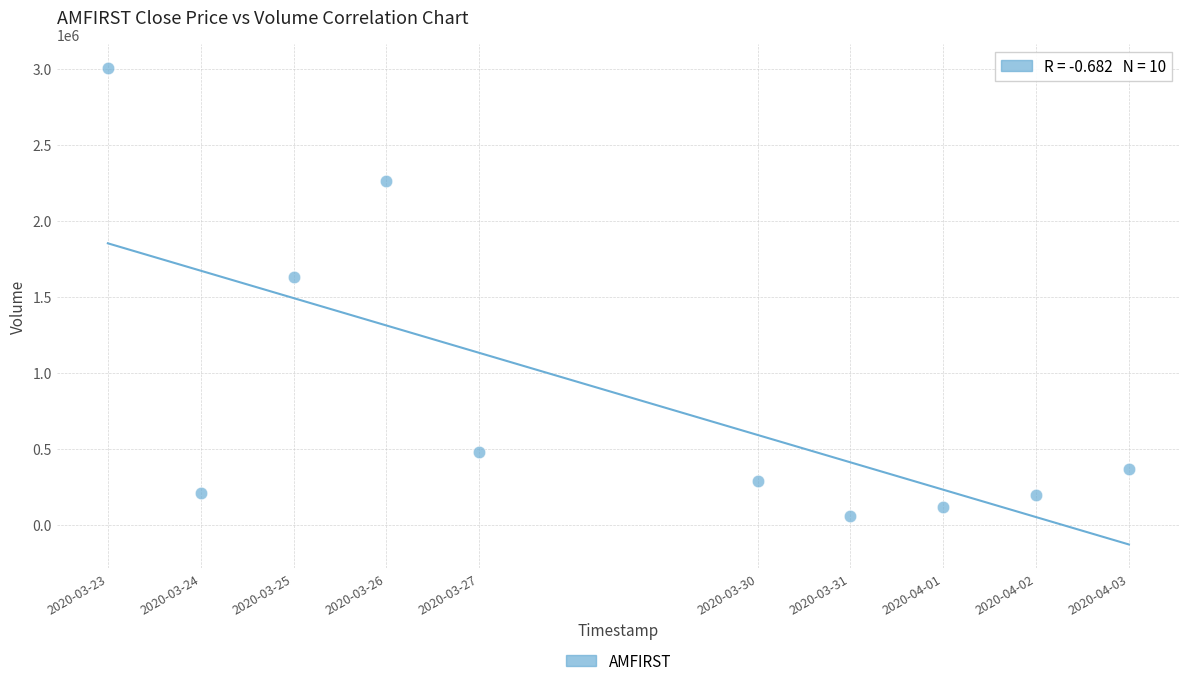

What is the average X value?

1585396800